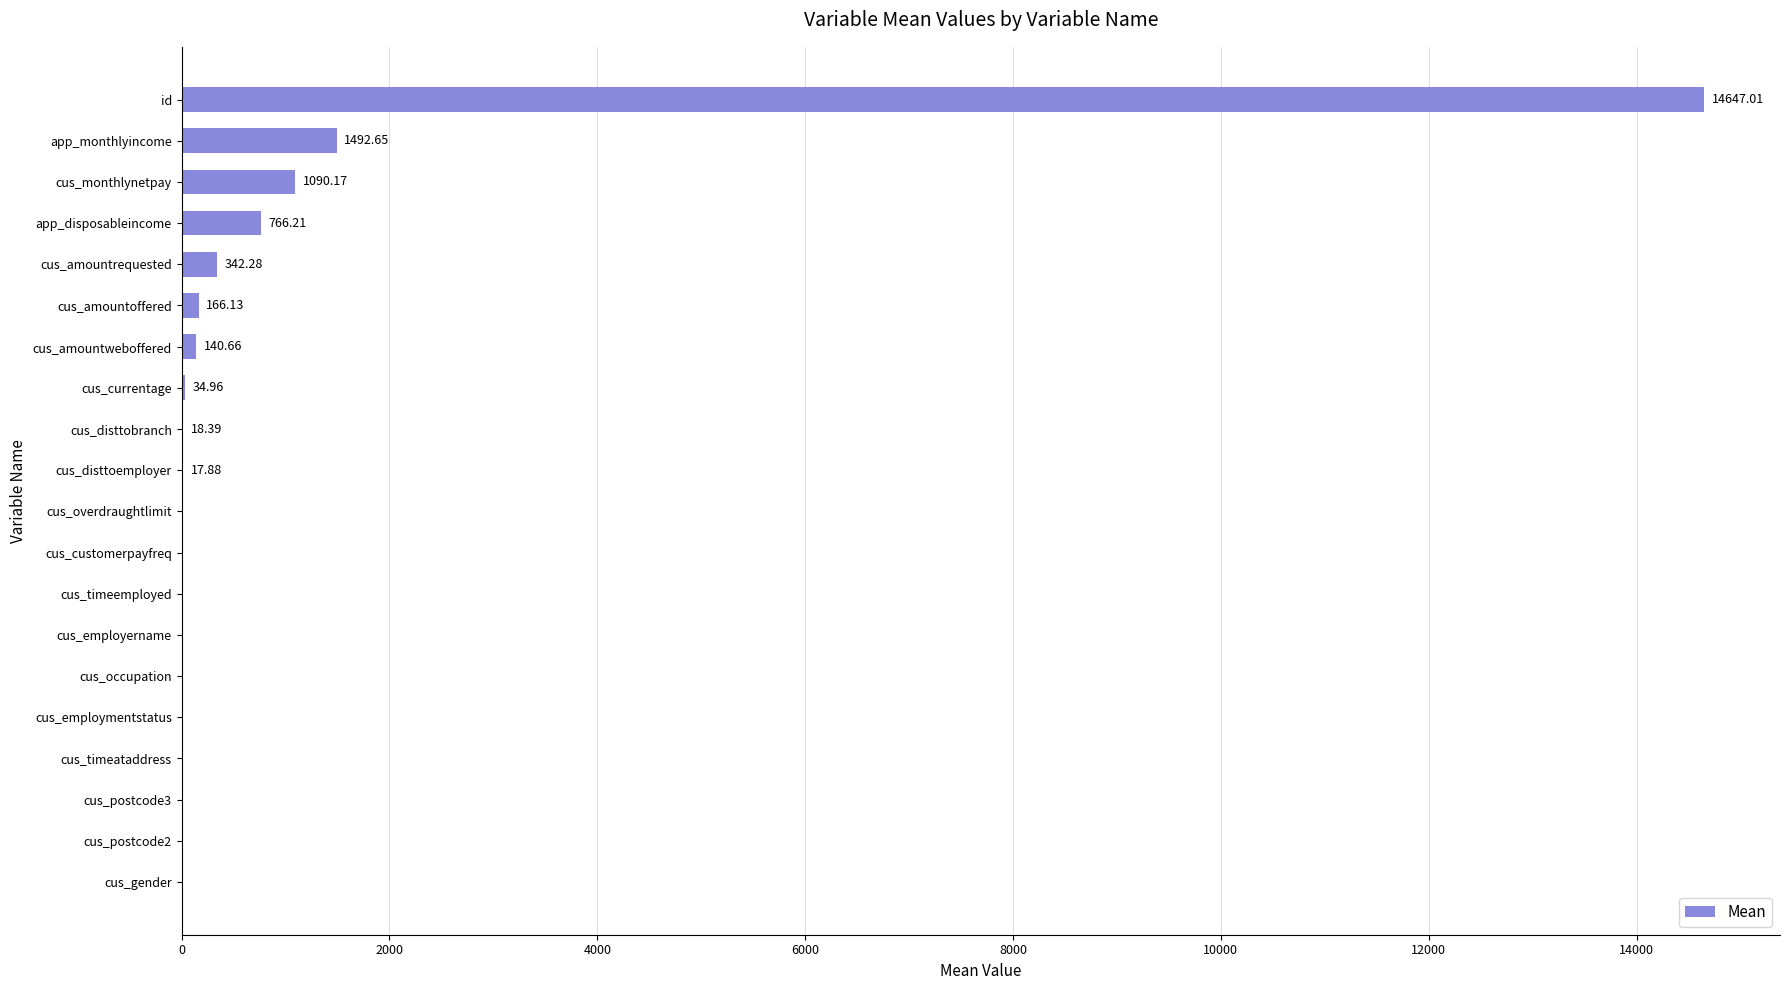

Approximately how many times larger is the value at cus_amountweboffered compared to cus_disttoemployer?

7.9